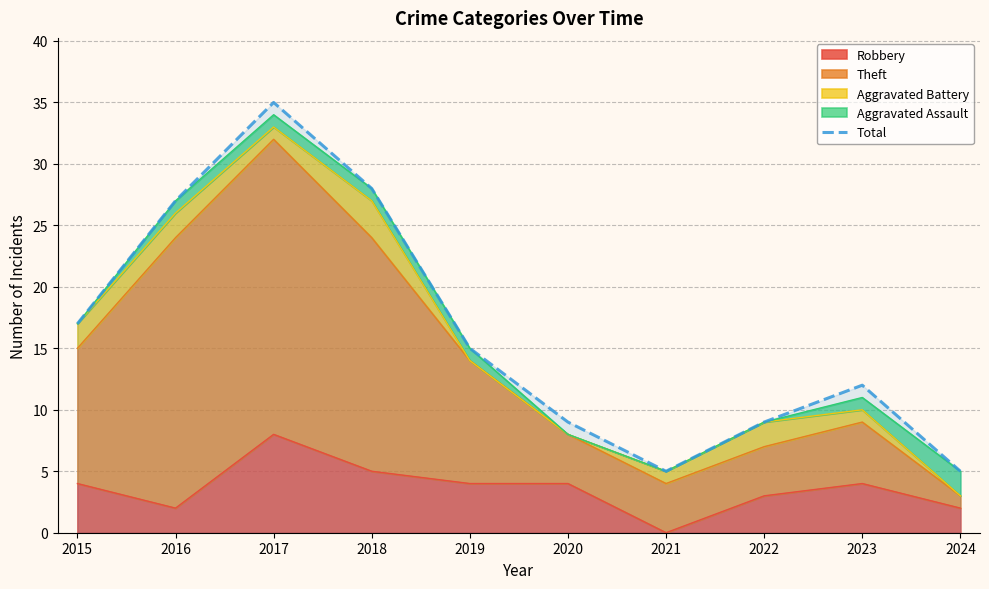

Which category has the lowest value across all series?

2021